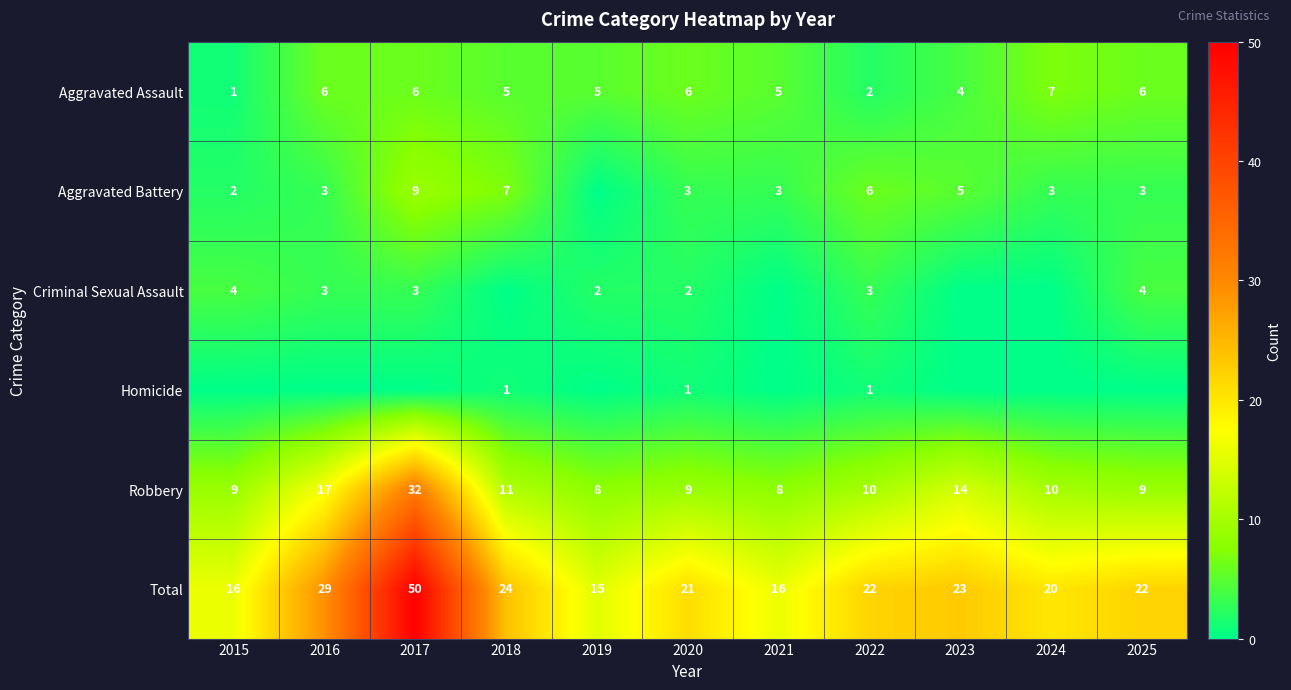

What is the total value across all series at 2015?

32